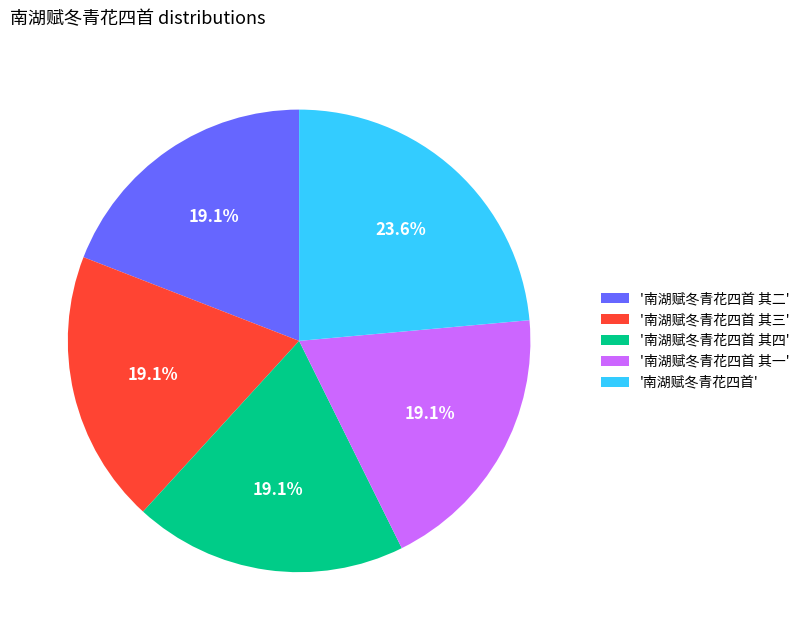

Which category has the biggest portion of the pie?

'南湖赋冬青花四首'